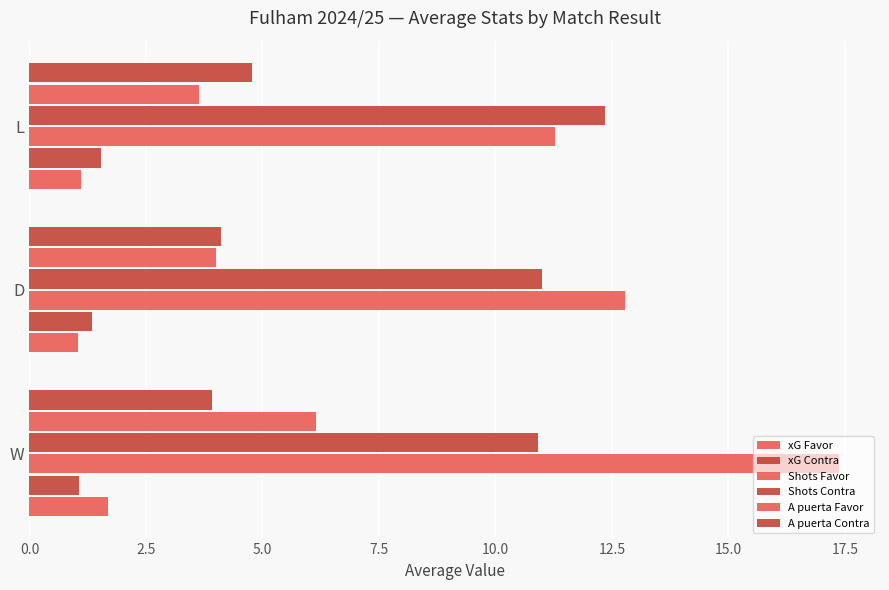

How many data points in Shots Favor are above 12?

2